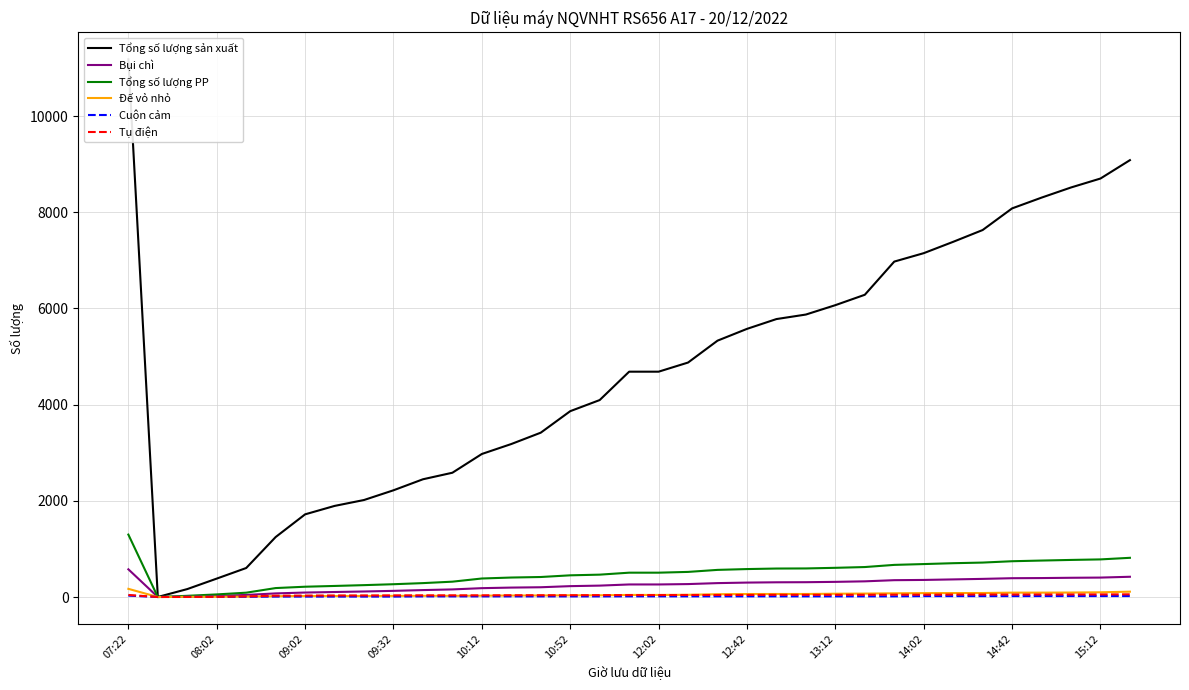

True or false: Tổng số lượng sản xuất has a value of 5959 at 14.

False